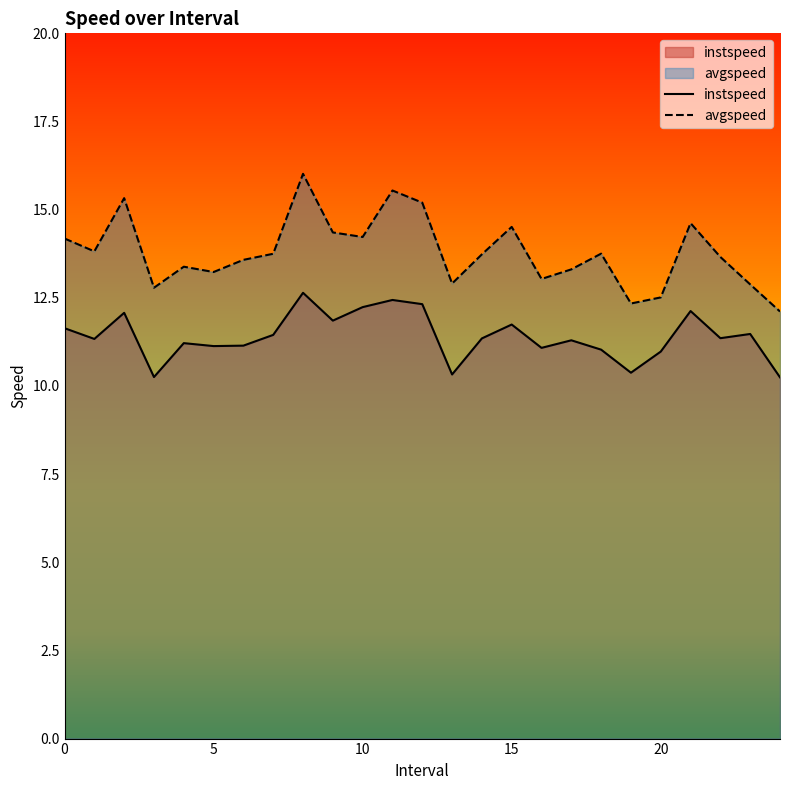

Reading right to left, extract all data points from this chart.

instspeed: 10.2	11.5	11.4	12.1	11.0	10.4	11.0	11.3	11.1	11.7	11.3	10.3	12.3	12.4	12.2	11.9	12.6	11.4	11.1	11.1	11.2	10.3	12.1	11.3	11.6
avgspeed: 12.1	12.9	13.7	14.6	12.5	12.3	13.8	13.3	13.0	14.5	13.7	12.9	15.2	15.5	14.2	14.4	16.0	13.7	13.6	13.2	13.4	12.8	15.3	13.8	14.2